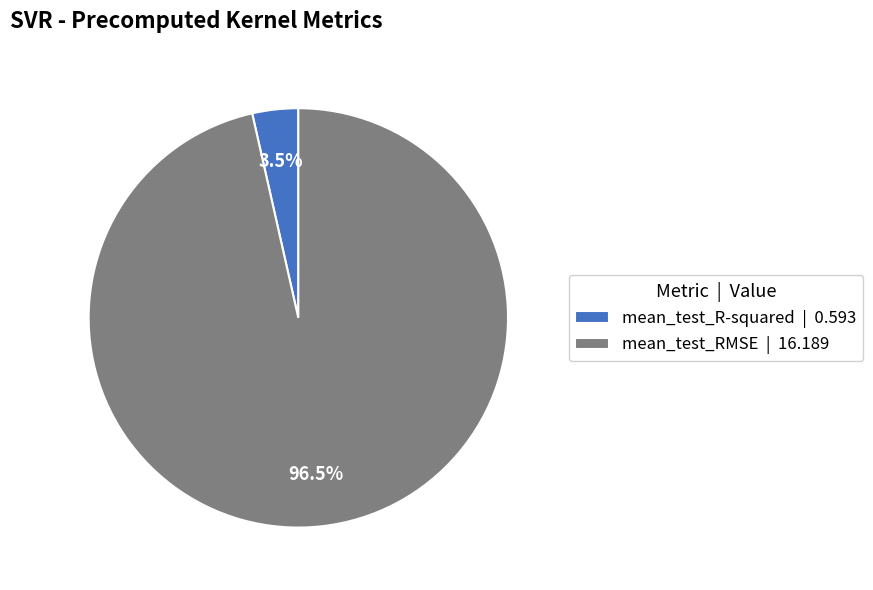

Which has a higher value, mean_test_RMSE | 16.189 or mean_test_R-squared | 0.593?

mean_test_RMSE | 16.189